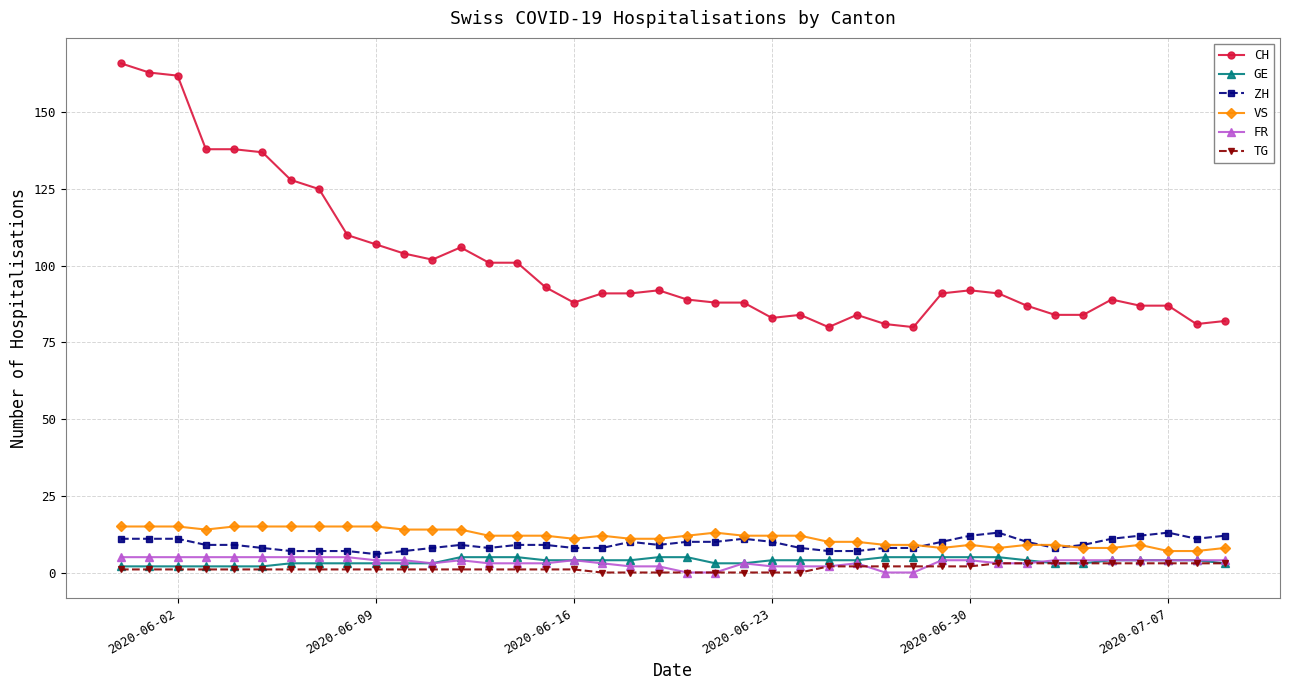

What is the sum of all CH values?

4055